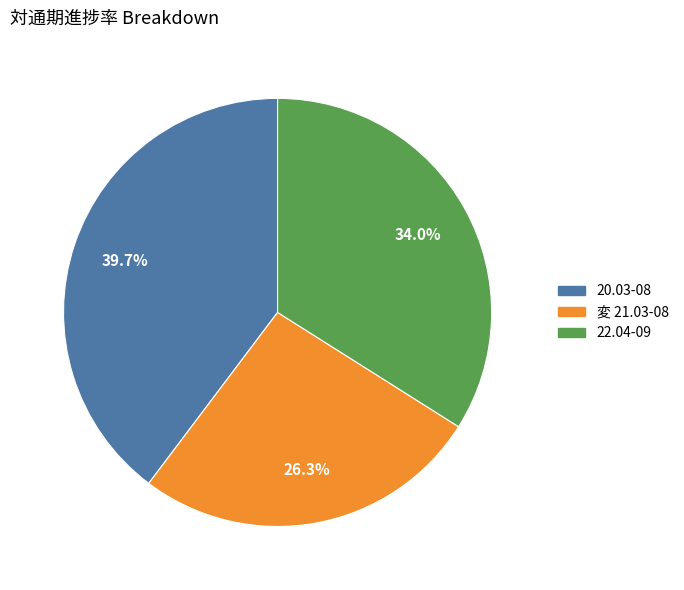

Does 変 21.03-08 account for over 50% of the chart?

No